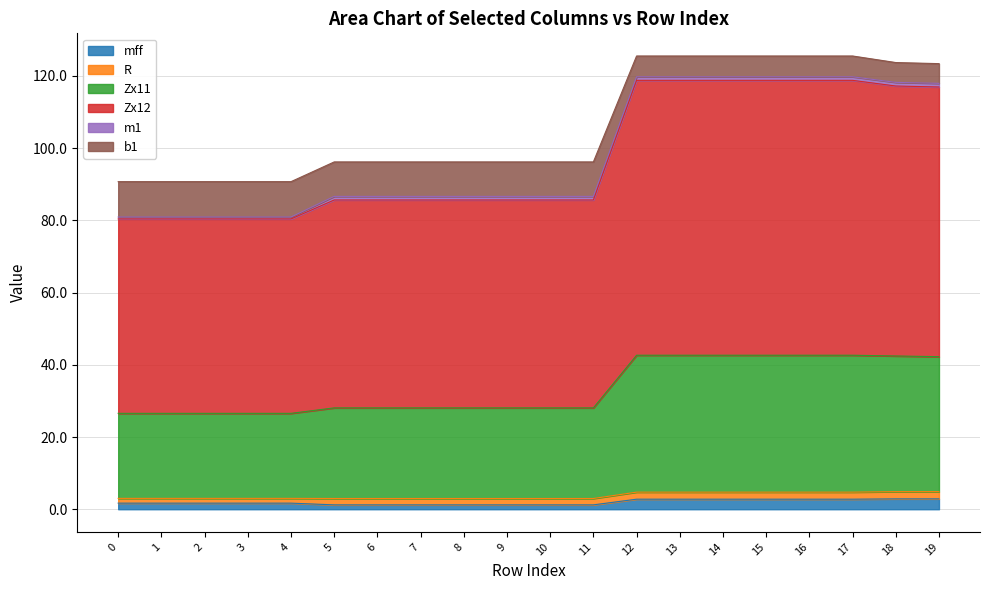

Which series has the largest total across all categories?

Zx12